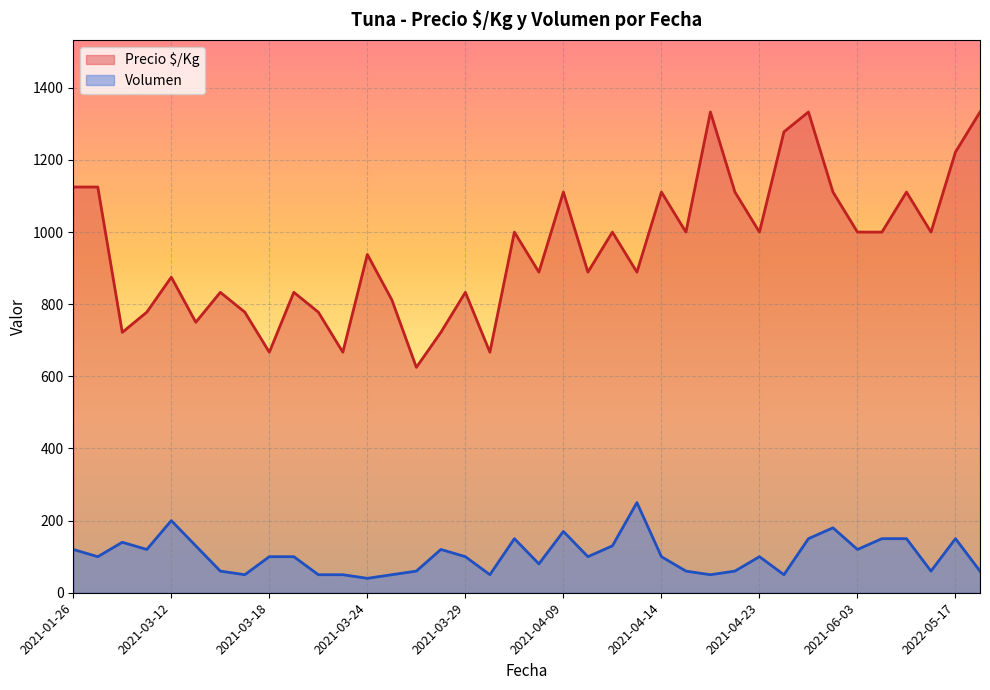

Where does the Volumen series first go above 100?

2021-01-26